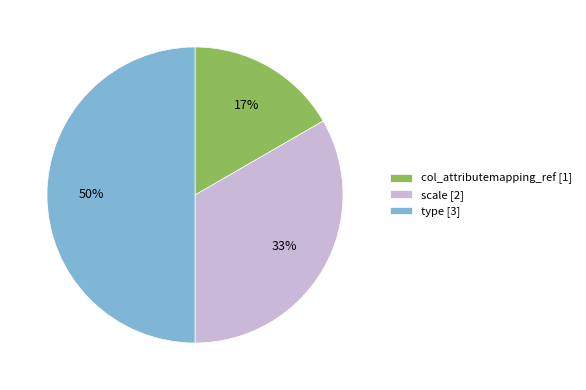

How many segments does this pie chart have?

3